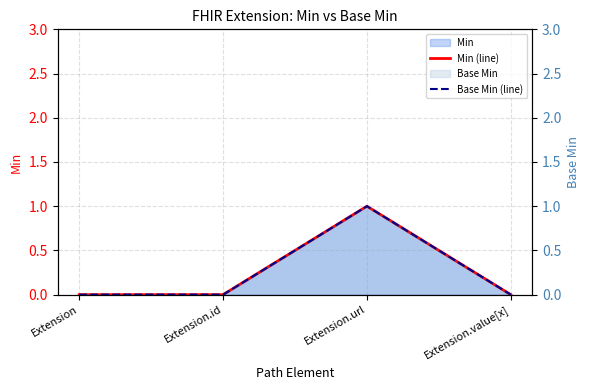

Where is Base Min (line) nearest to the value 0?

Extension